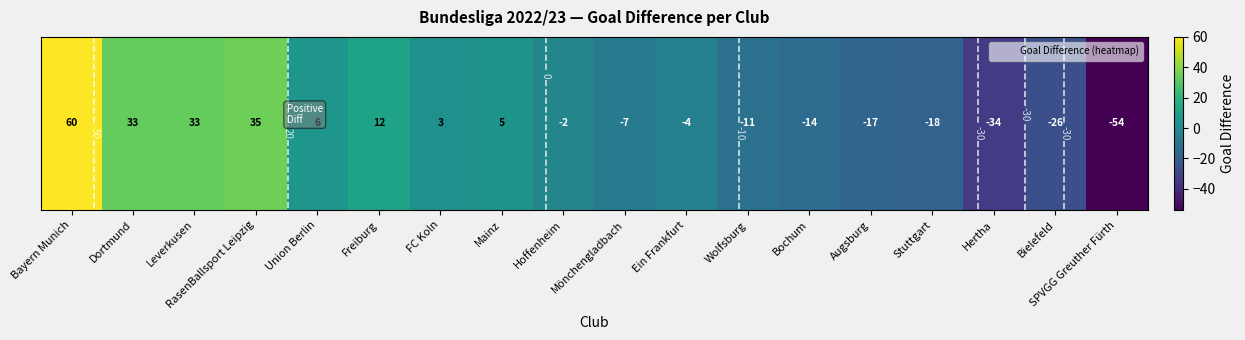

What is the maximum value shown in the chart?

60